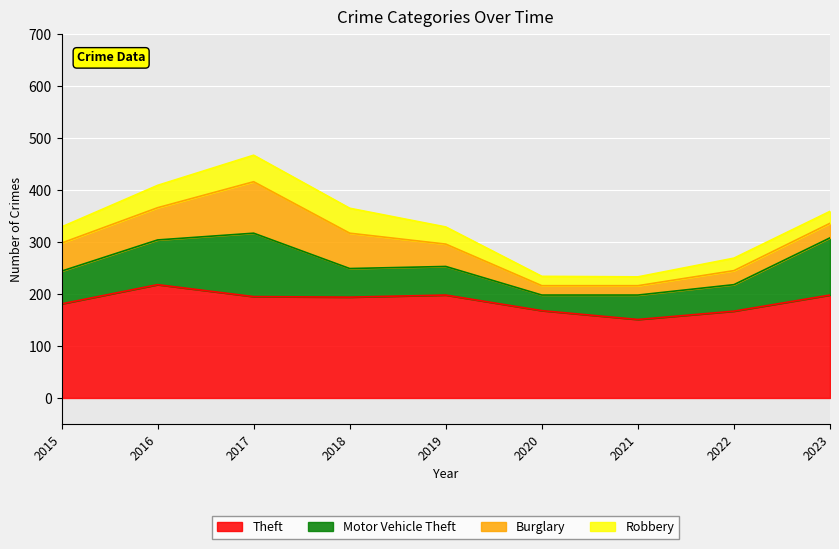

Which series has the largest total across all categories?

Theft